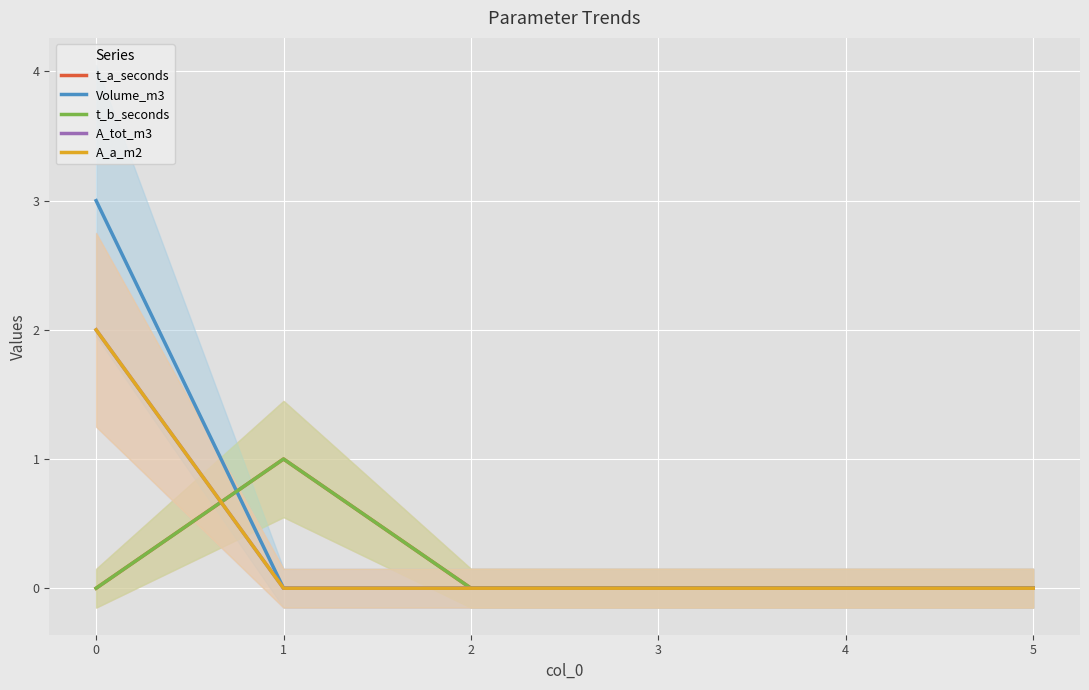

Rank the categories by A_tot_m3 value from lowest to highest.

1, 2, 3, 4, 5, 0